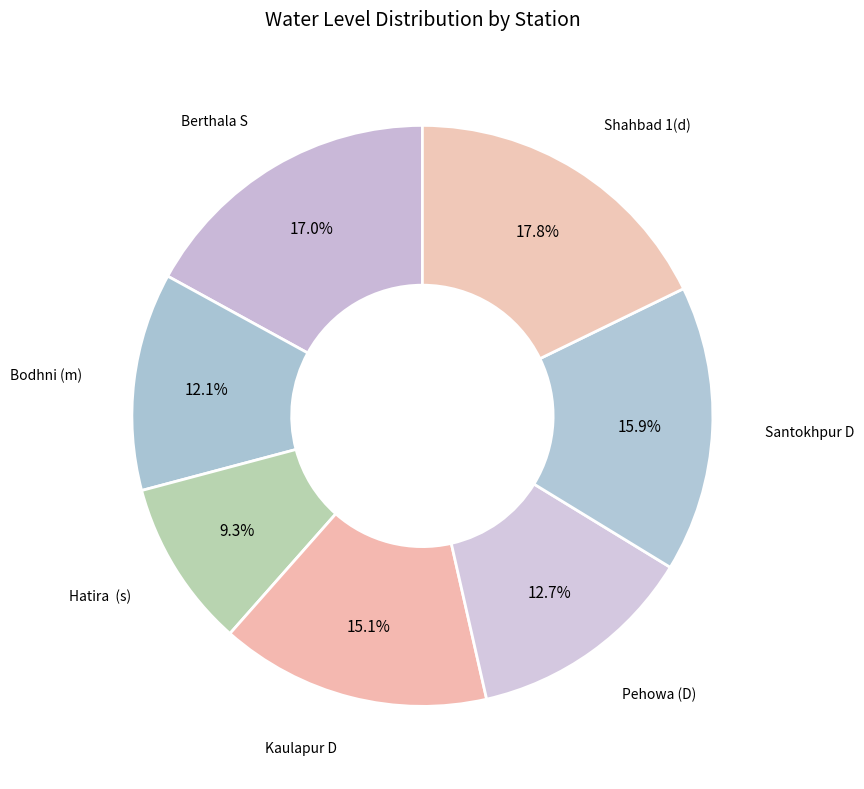

What is the ratio of the value at Shahbad 1(d) to the value at Hatira (s)?

1.9